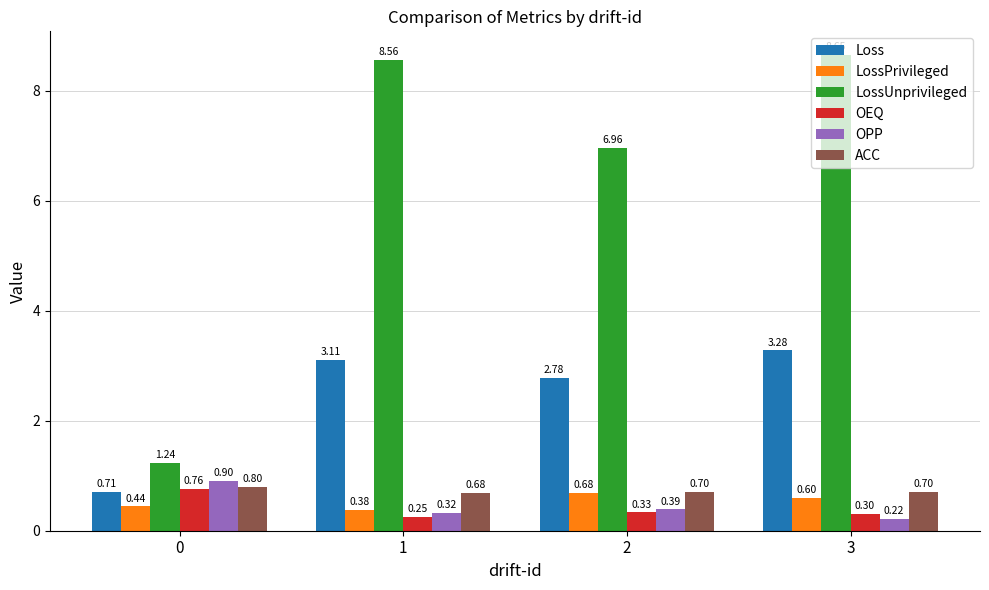

How many OPP values are between 0 and 1?

4